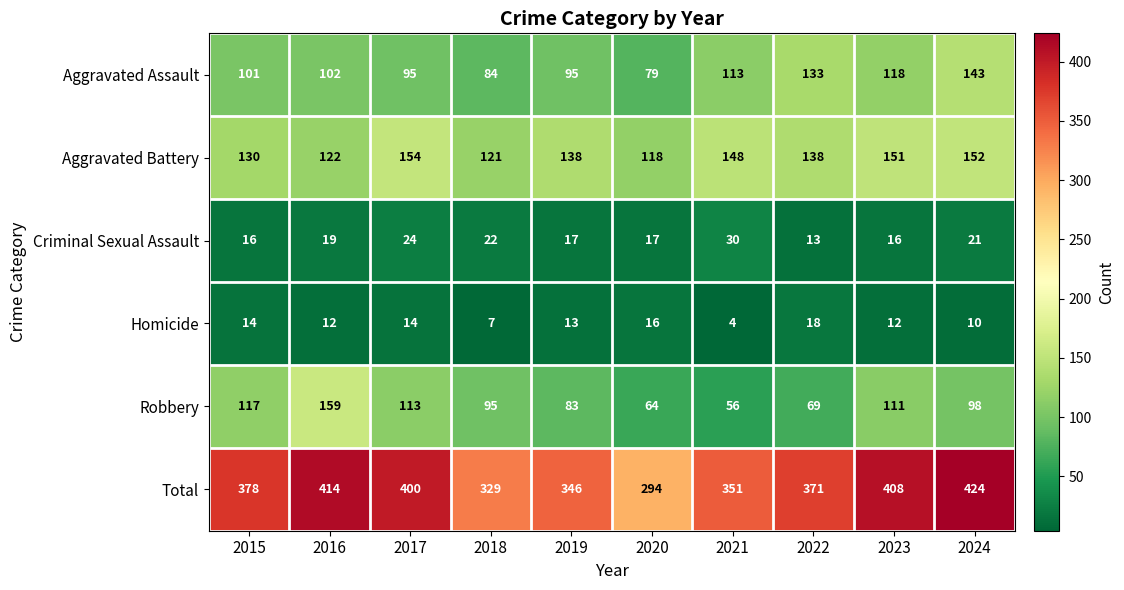

At how many categories does at least one series exceed 390?

4